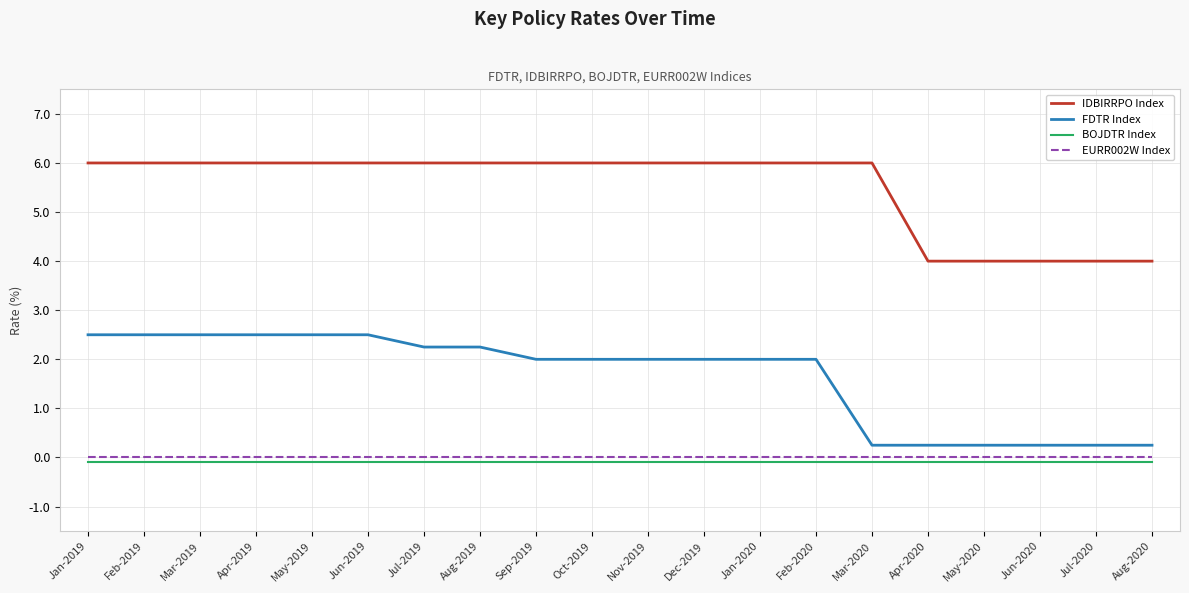

True or false: BOJDTR Index and FDTR Index cross at least once.

False